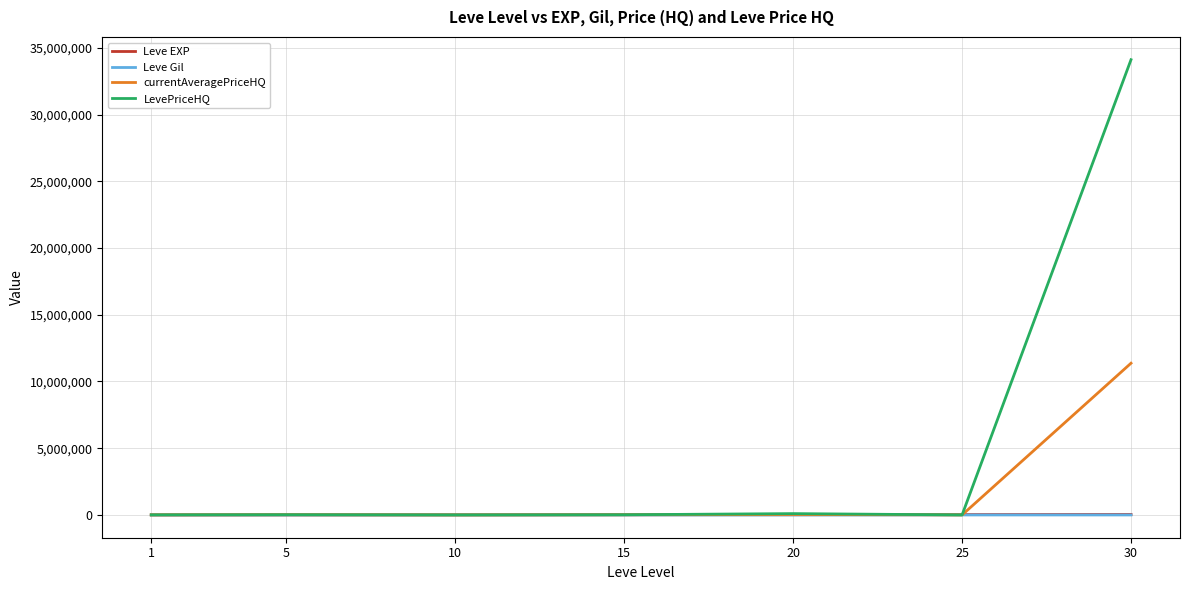

How many lines are shown in the chart?

4